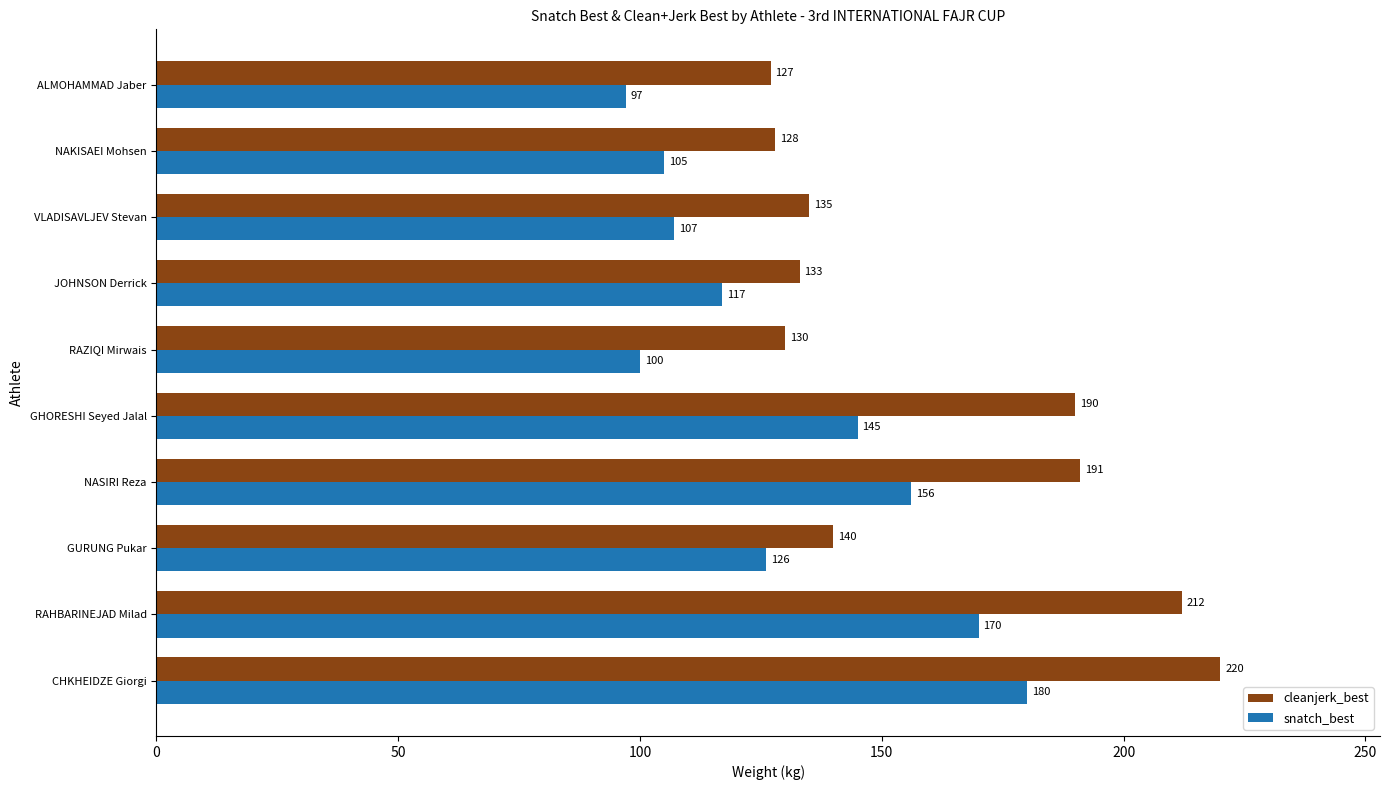

The value of cleanjerk_best at VLADISAVLJEV Stevan is 235. True or false?

False